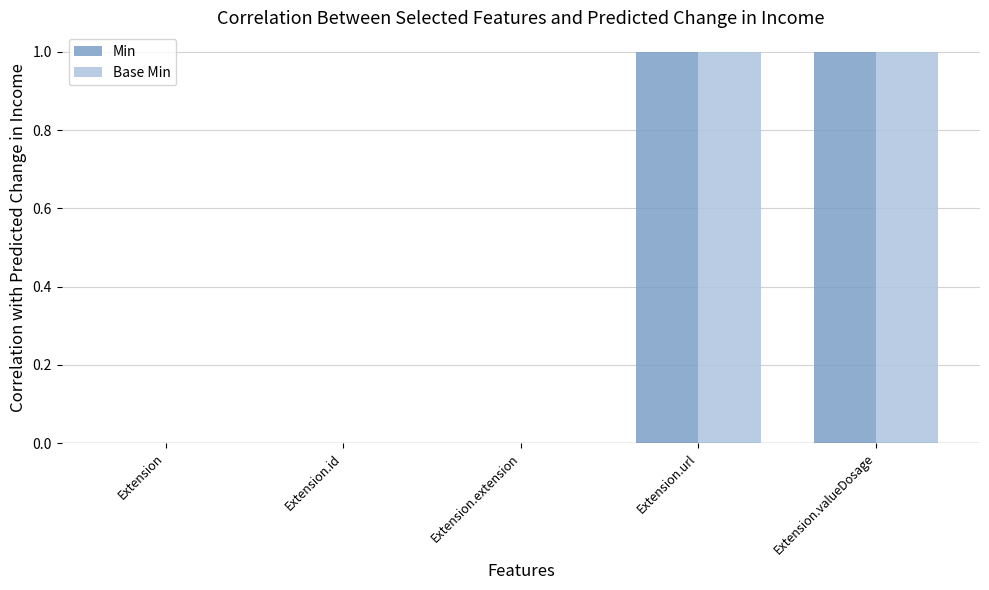

How many data points does each series have?

5